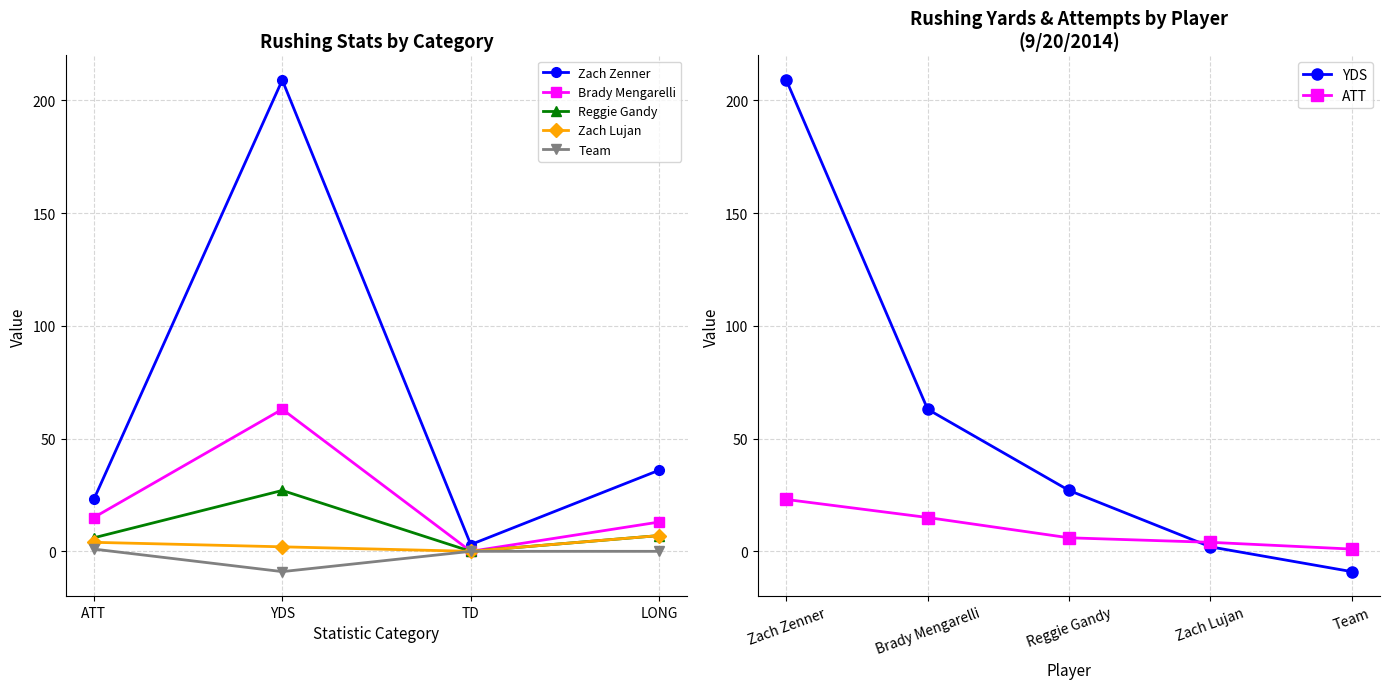

How many positive values does the Zach Lujan series have?

3